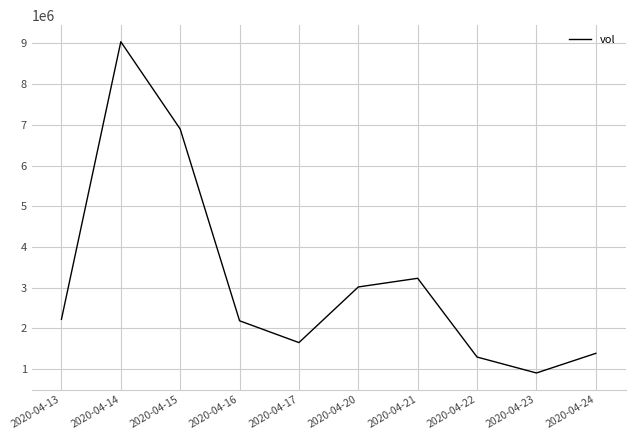

Is it true that the value at 2020-04-15 is 3141578?

False